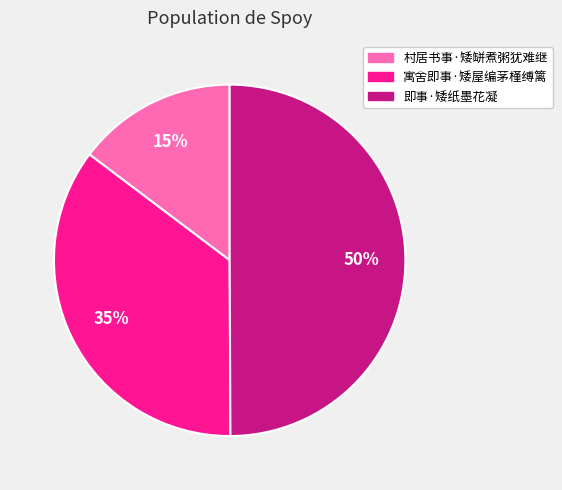

Is it true that 即事·矮纸墨花凝 is 50% of the pie?

True